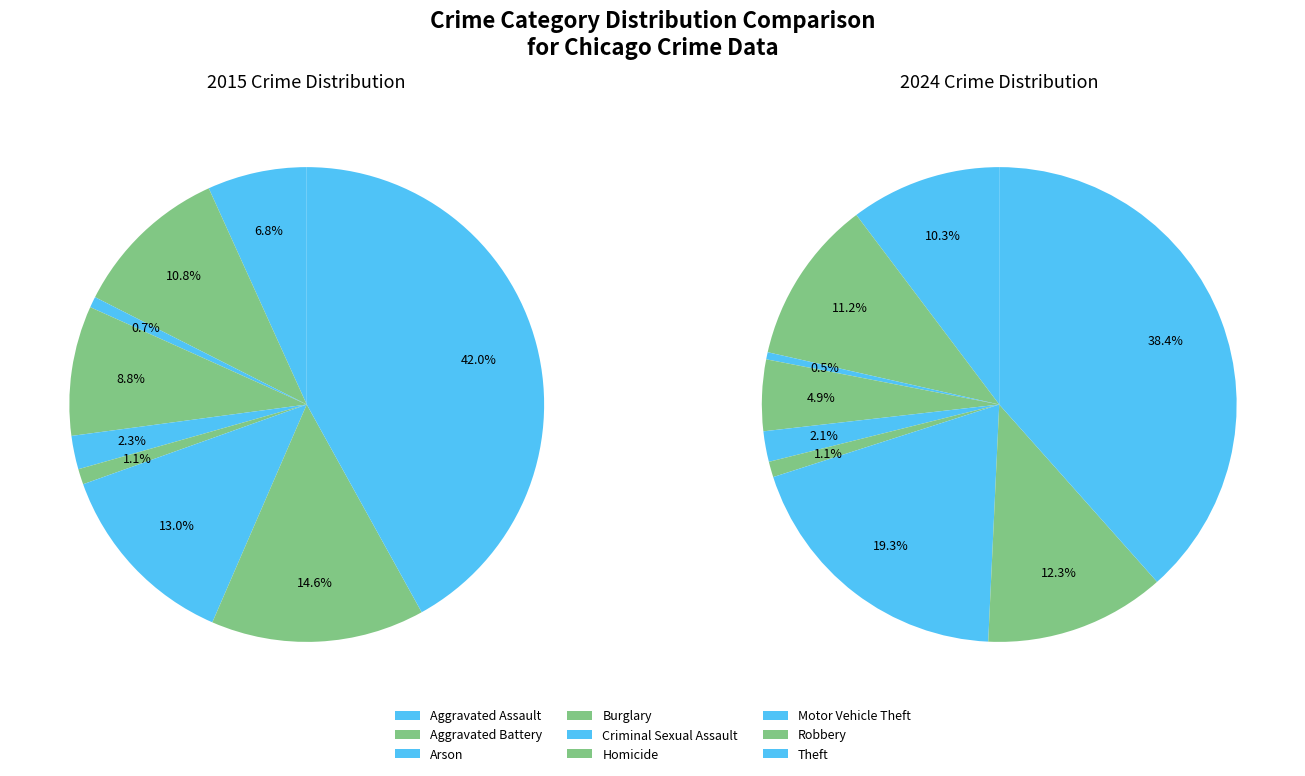

Rank the series by their average value, from highest to lowest.

values_2024, values_2015